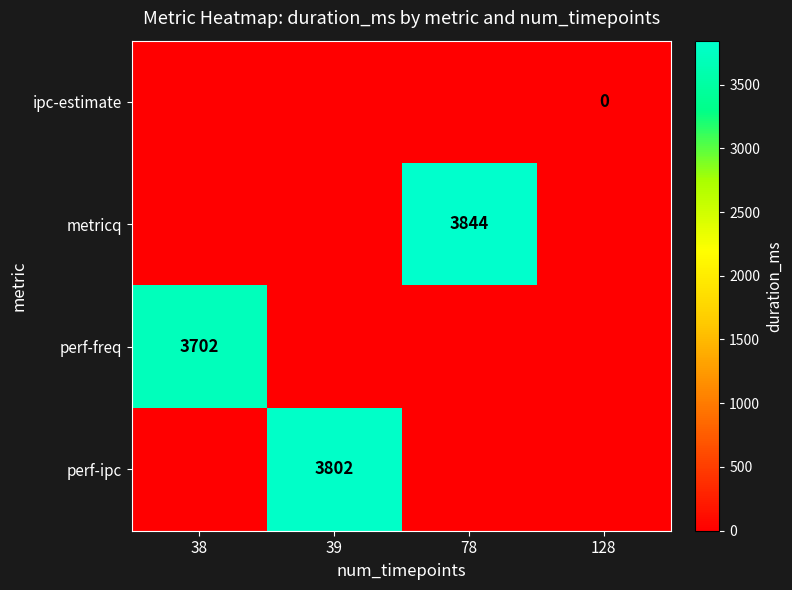

Is it true that metricq equals 3844 at 78?

True